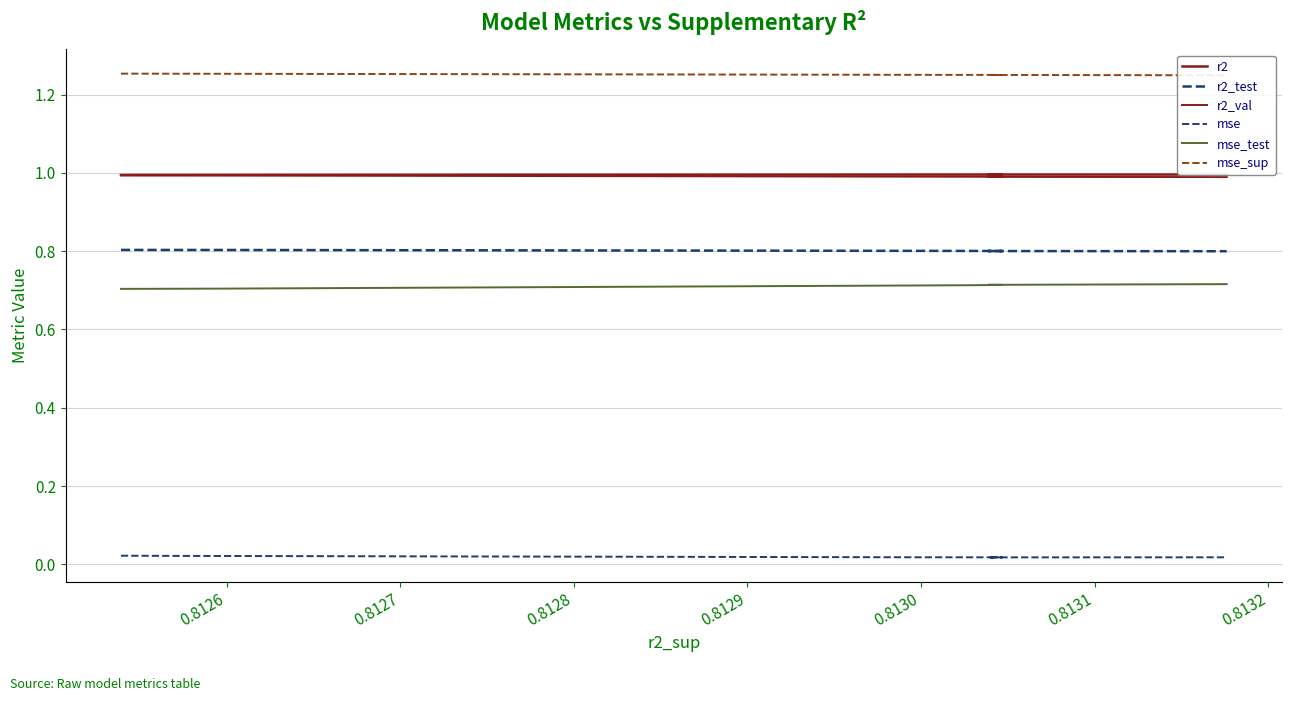

What is the difference between the highest and lowest values at 0.8127?

1.2